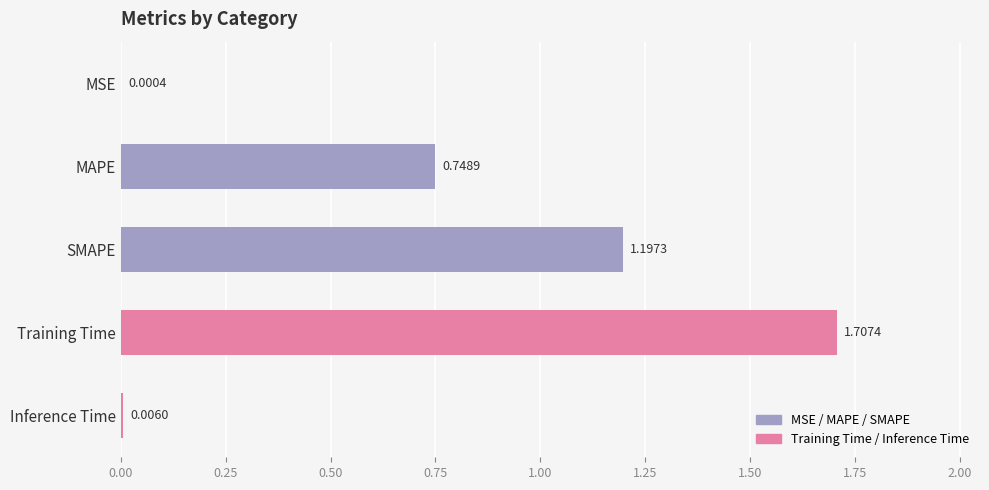

Which label corresponds to the largest value in the chart?

Training Time